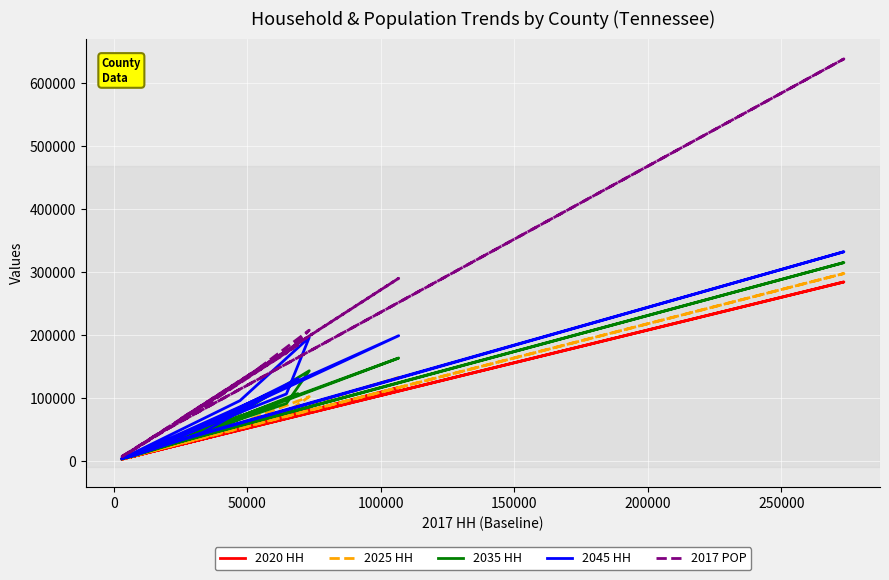

What are all the series names shown in the legend?

2020 HH, 2025 HH, 2035 HH, 2045 HH, 2017 POP